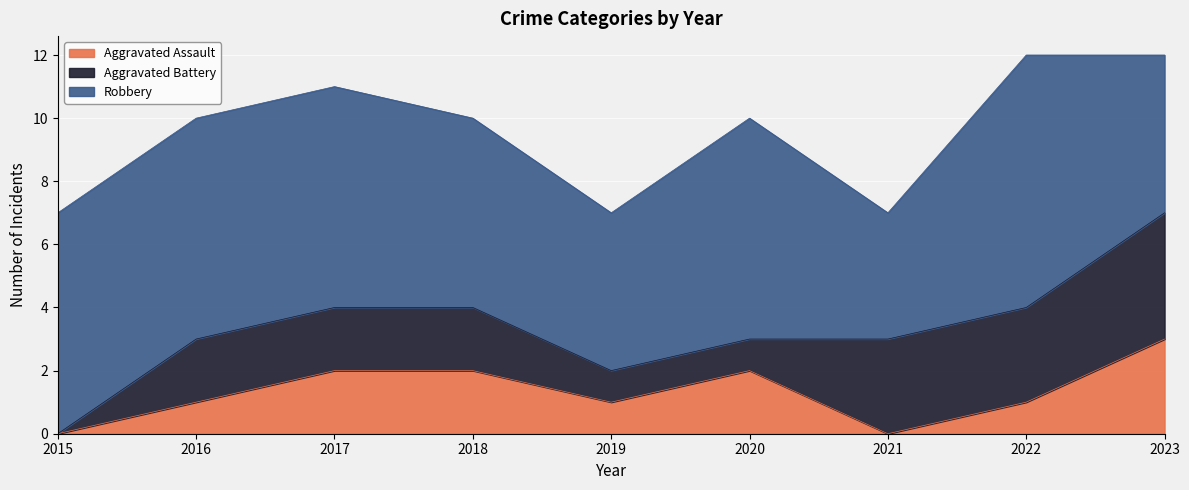

The Robbery series shows 9 at 2015. True or false?

False